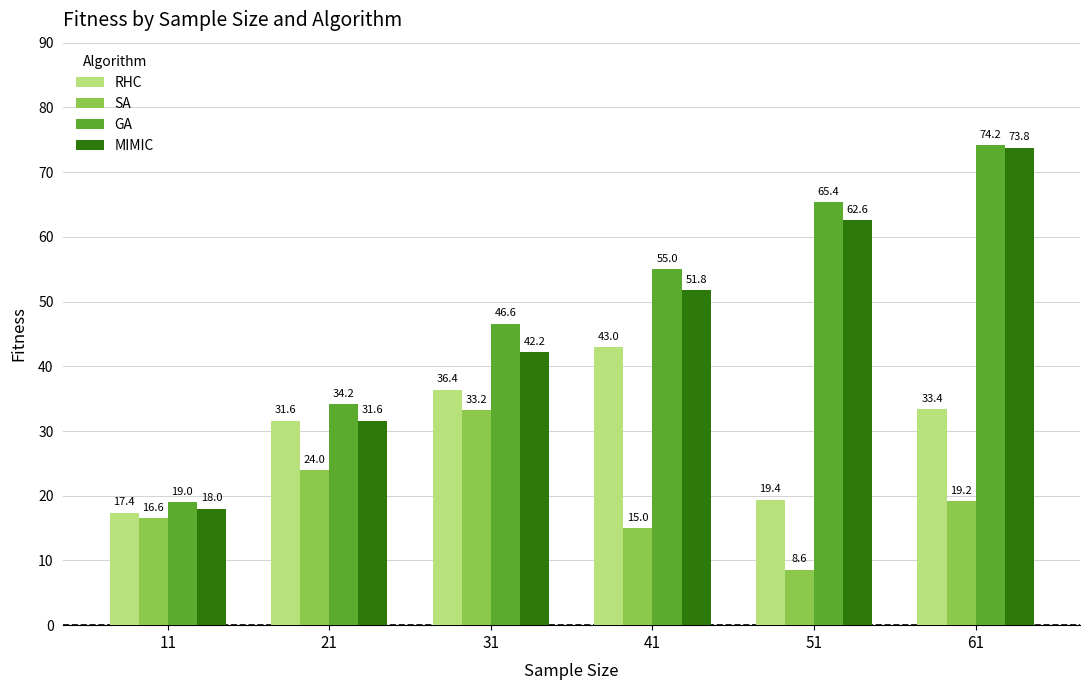

Which label corresponds to the smallest value in the chart?

51